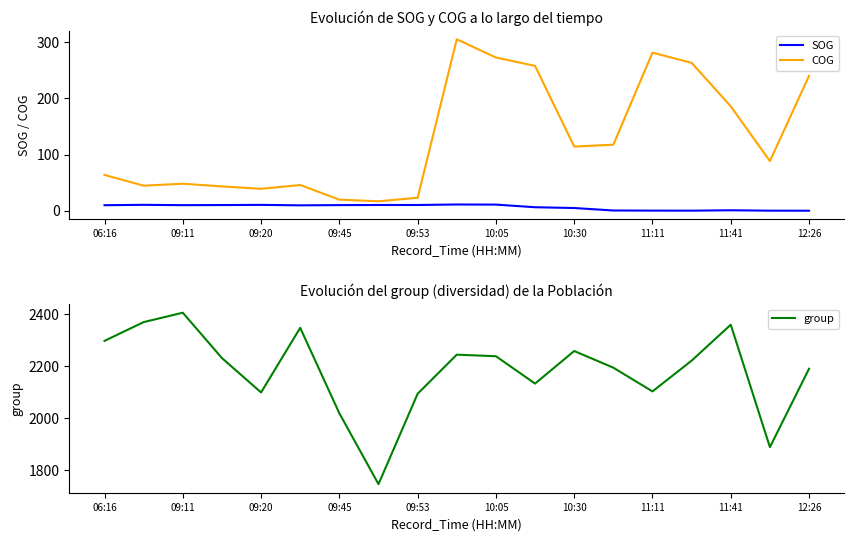

What is the difference between the maximum and minimum values in the SOG series?

11.1